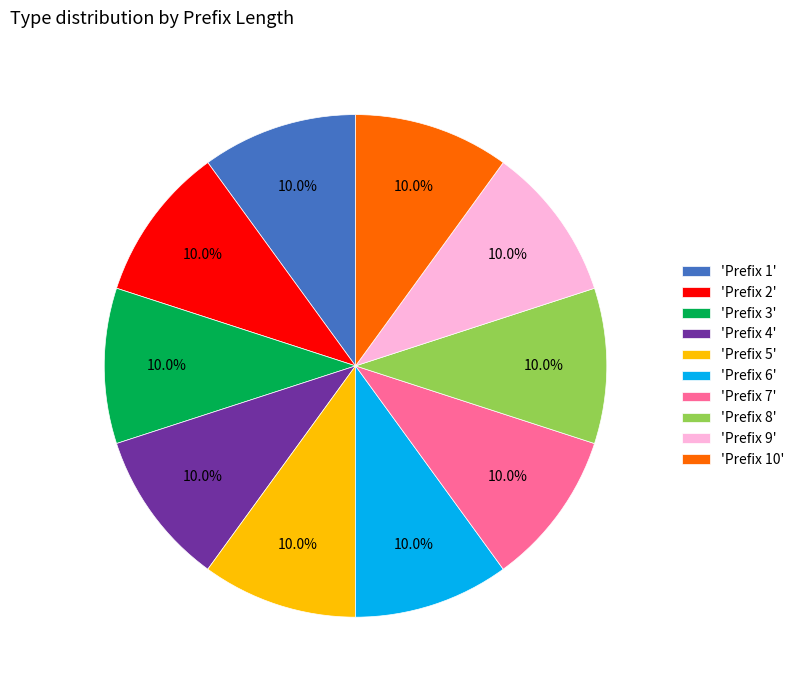

Combined, what portion of the pie is 'Prefix 3' and 'Prefix 9'?

20.0%